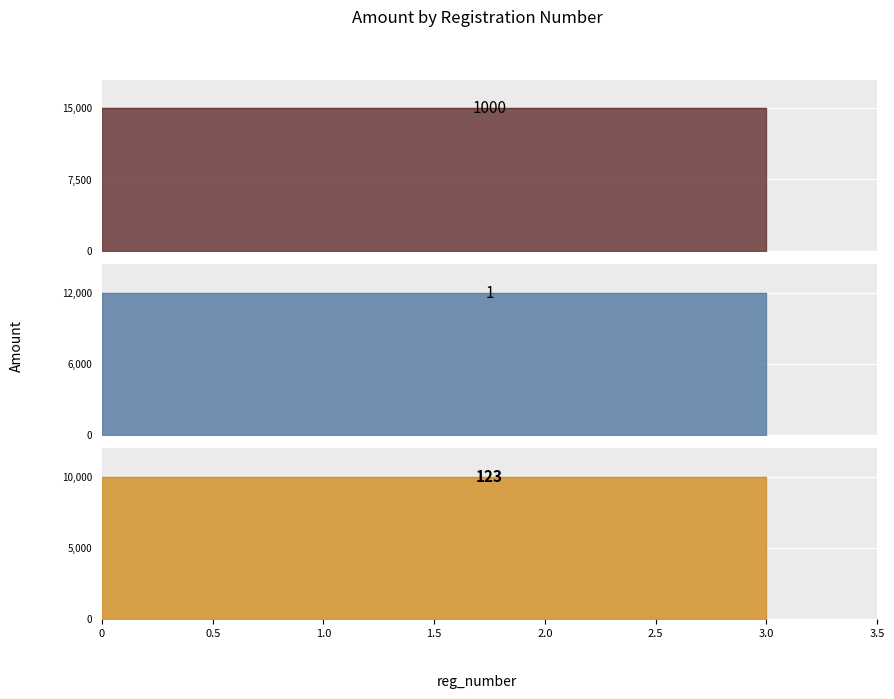

True or false: the data shows 10000 at 123.

True